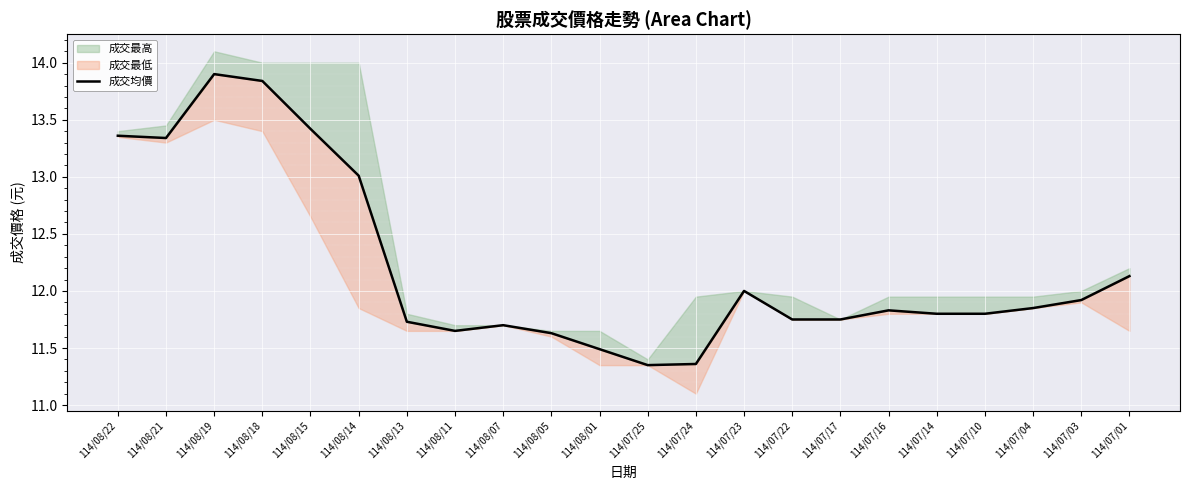

How many interior local peaks (higher than both neighbors) does the data have?

4